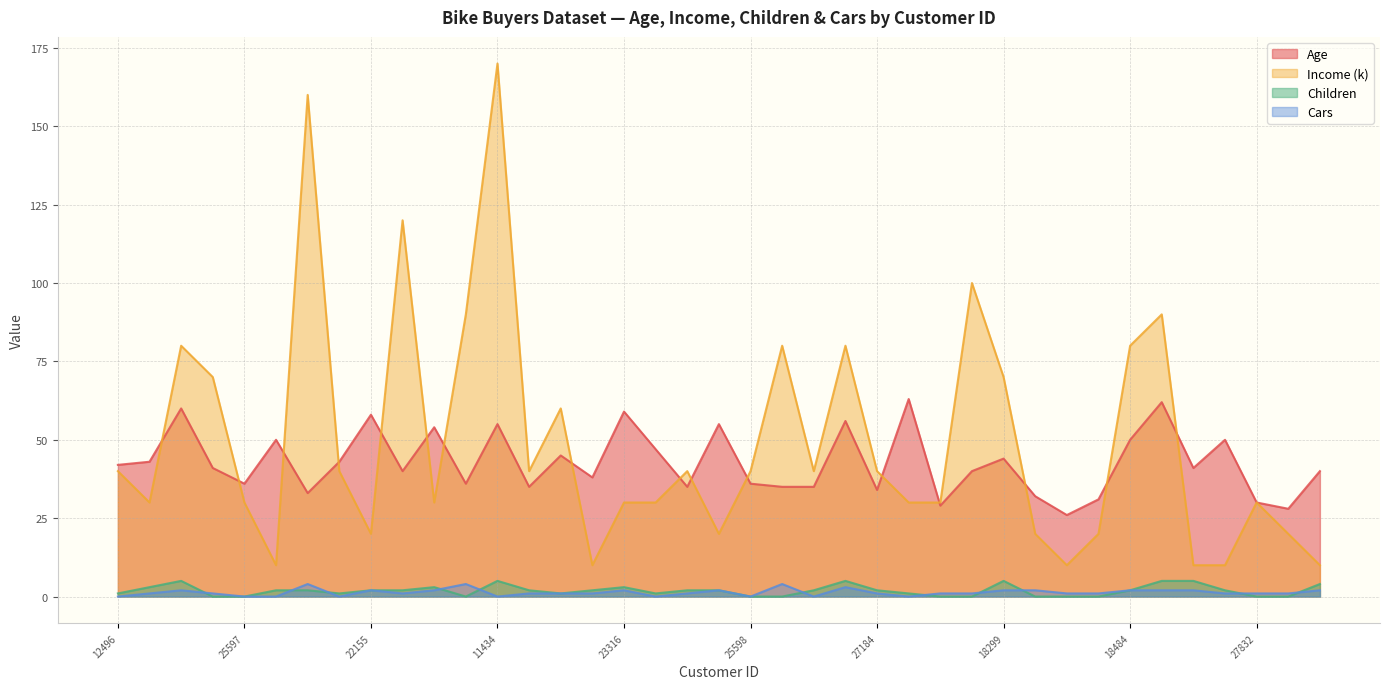

True or false: Children and Cars cross at least once.

True